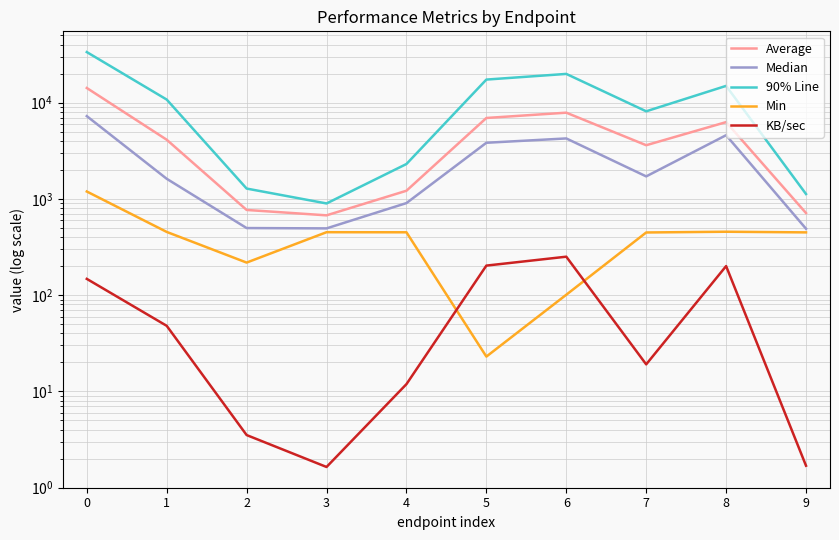

Which category has the lowest value in the Median series?

9